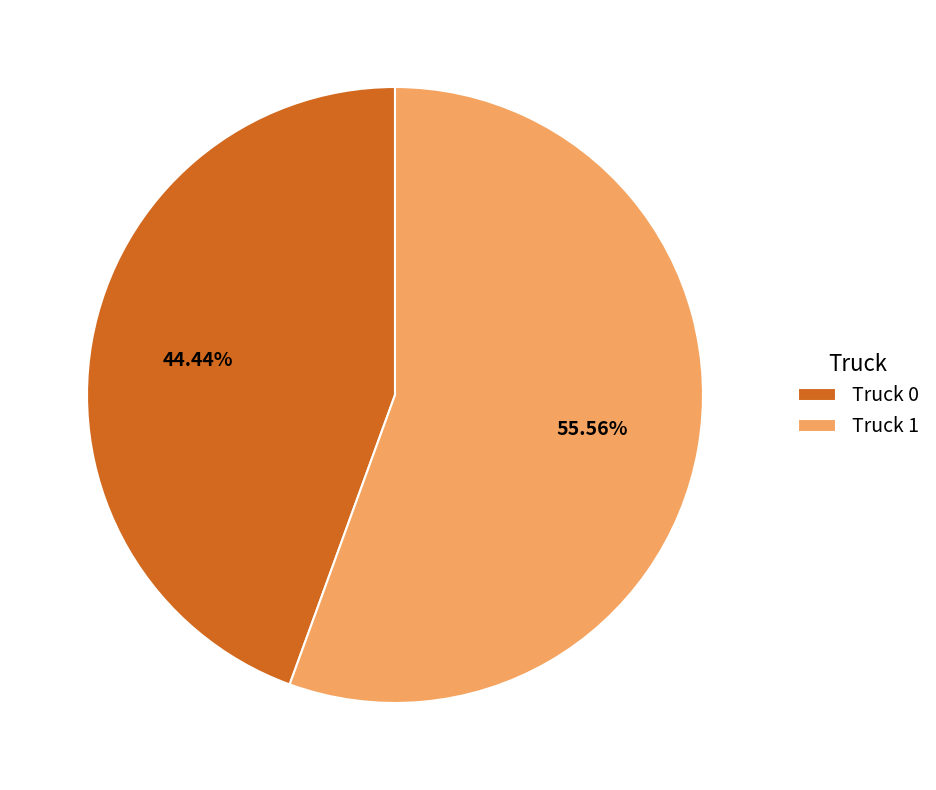

Which category has the biggest portion of the pie?

Truck 1